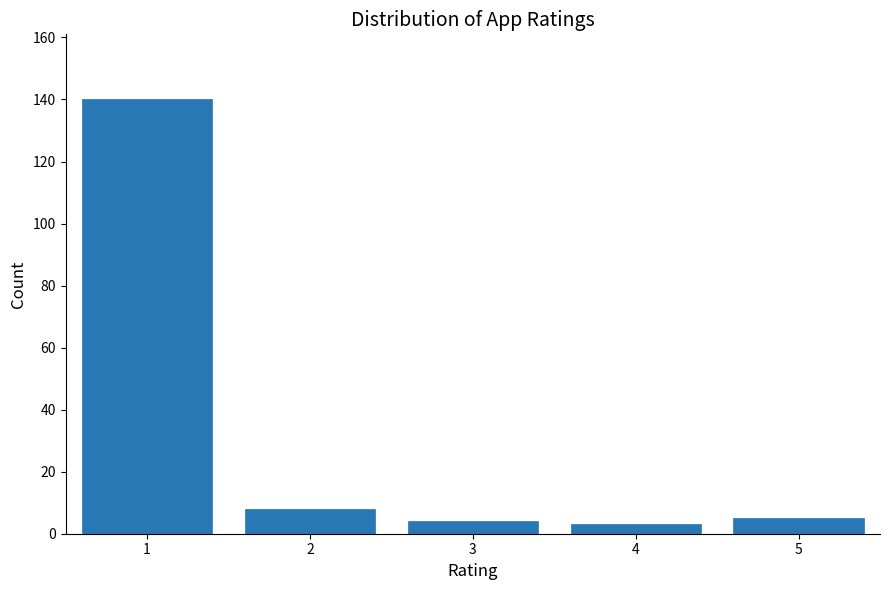

Reading left to right, extract all data points from this chart.

1=140	2=8	3=4	4=3	5=5